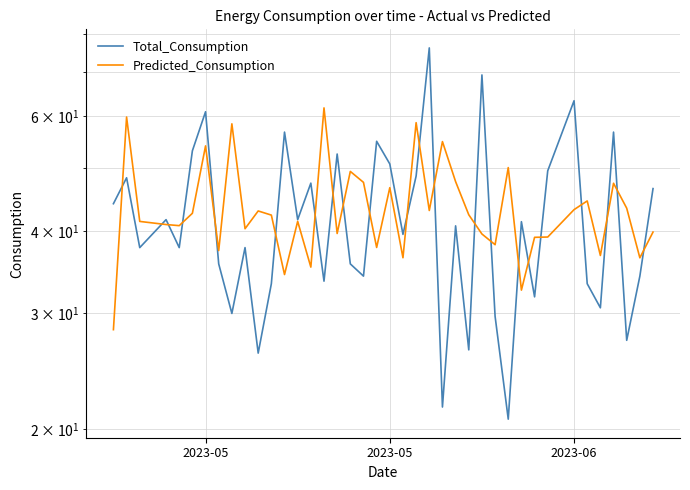

What is the value of the Predicted_Consumption point at the 12th from the left?

42.4